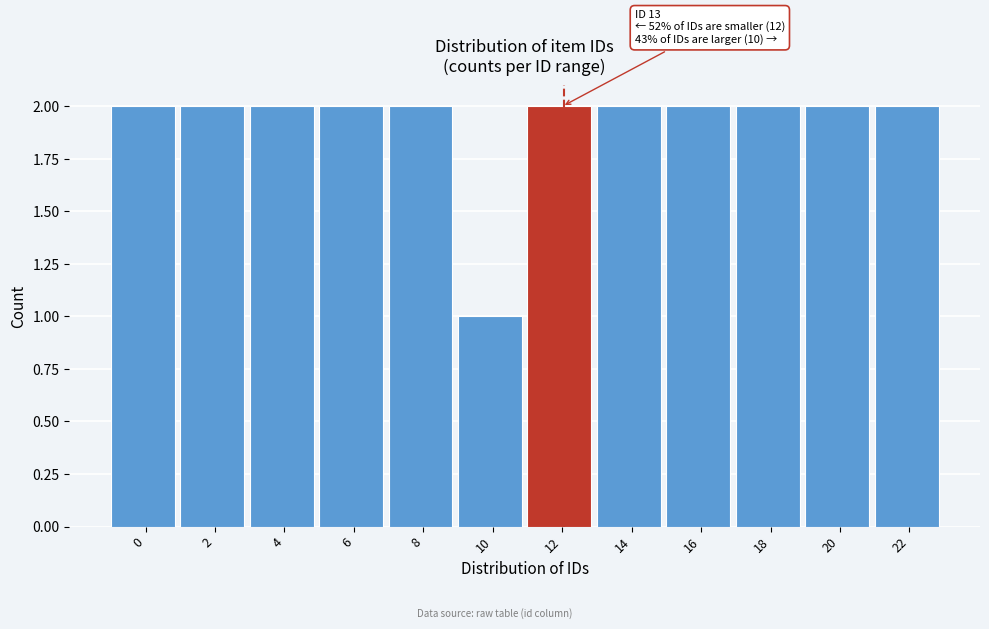

Reading left to right, what are all the values shown in this chart?

2	2	2	2	2	1	2	2	2	2	2	2